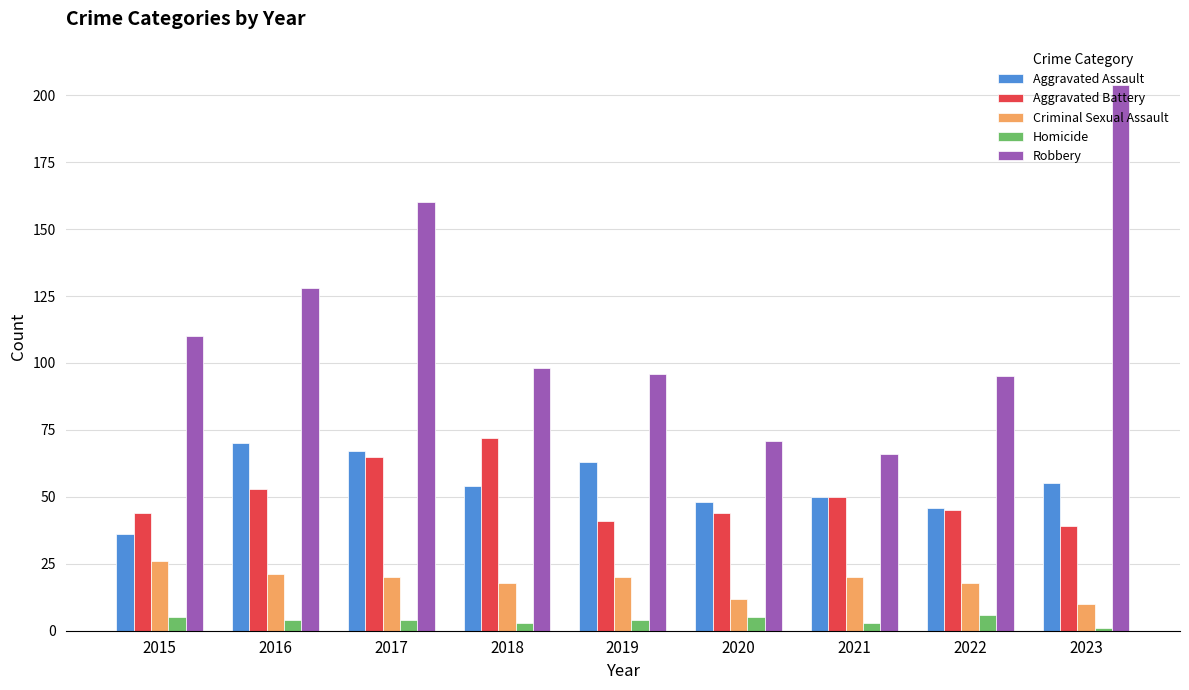

What are all the series names shown in the legend?

Aggravated Assault, Aggravated Battery, Criminal Sexual Assault, Homicide, Robbery